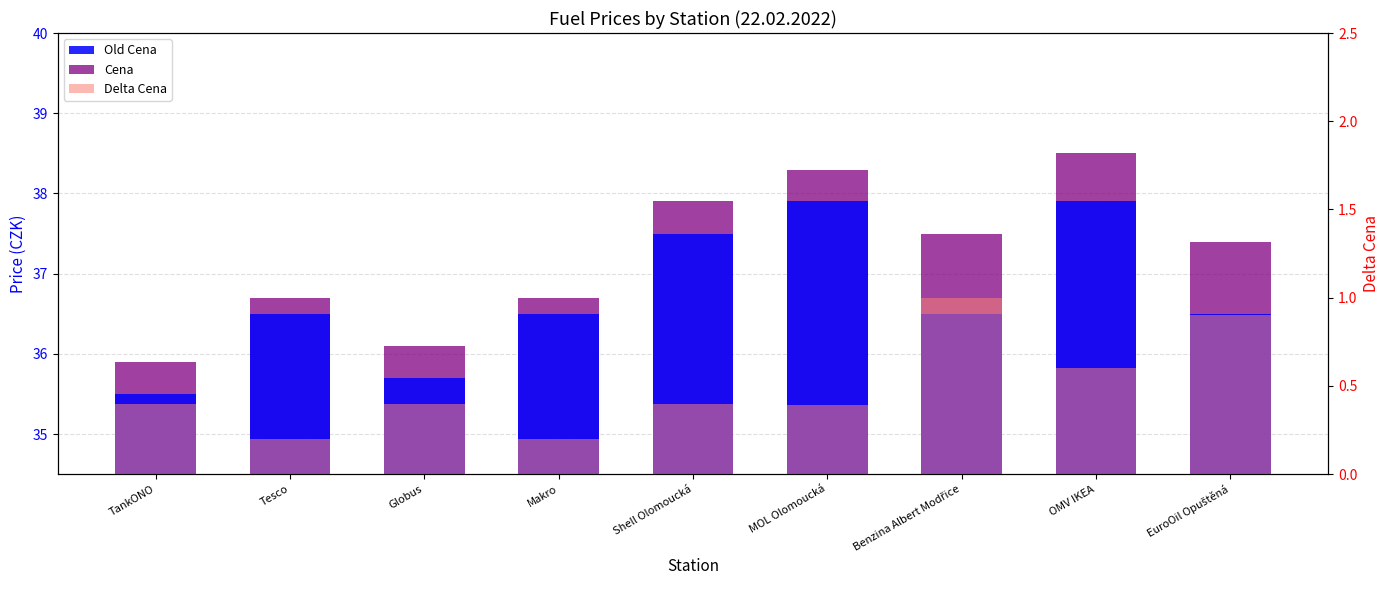

How many groups of bars are there?

9